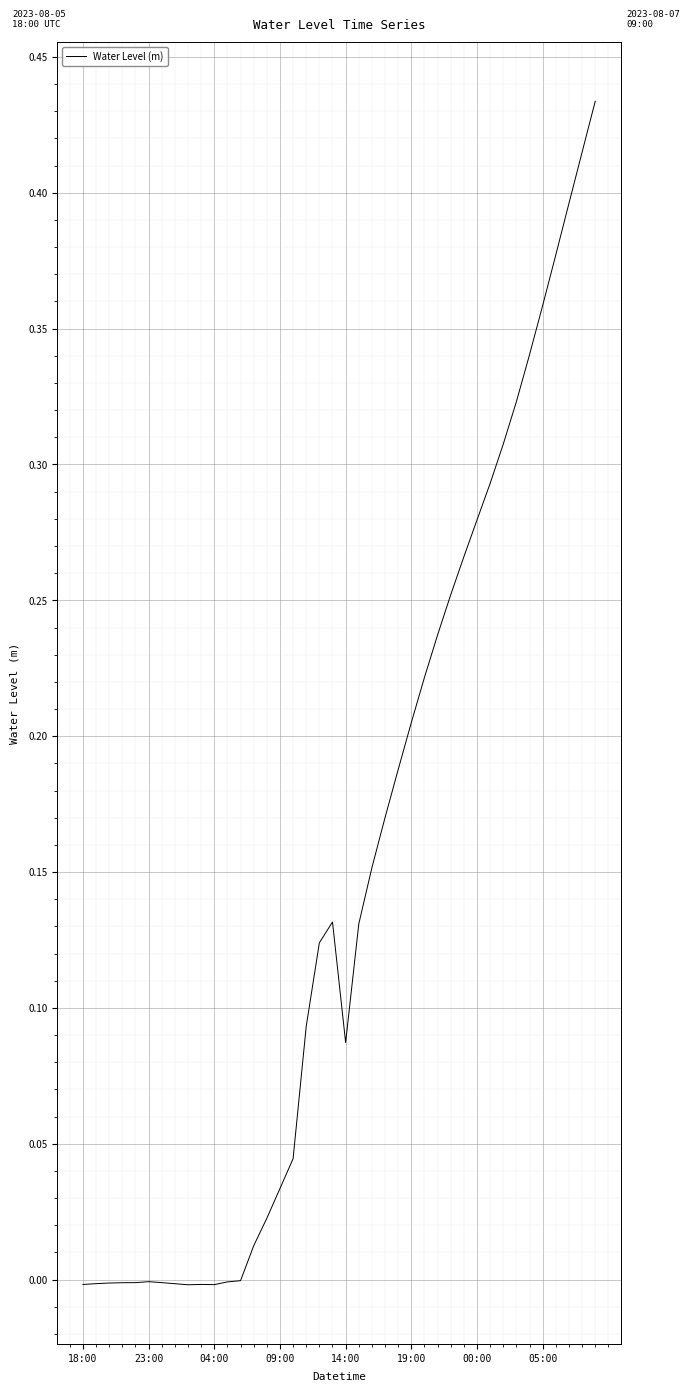

Does the chart have visible grid lines?

Yes